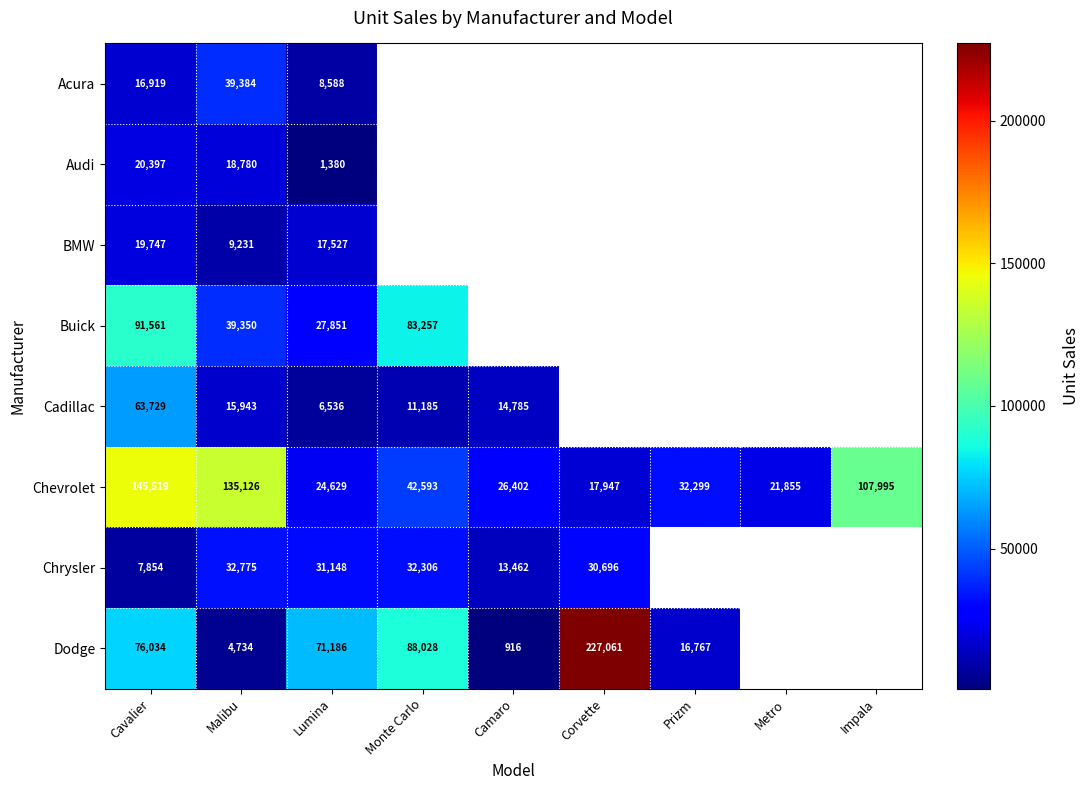

Is it true that Chrysler equals 40191.0 at Corvette?

False